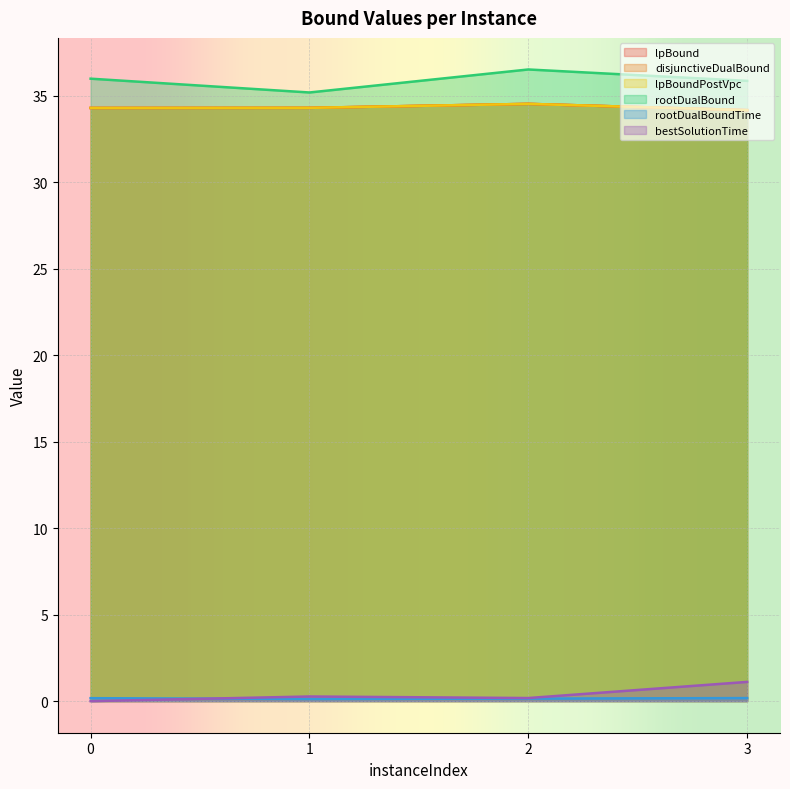

The value of bestSolutionTime at 2 is 0.2. True or false?

True